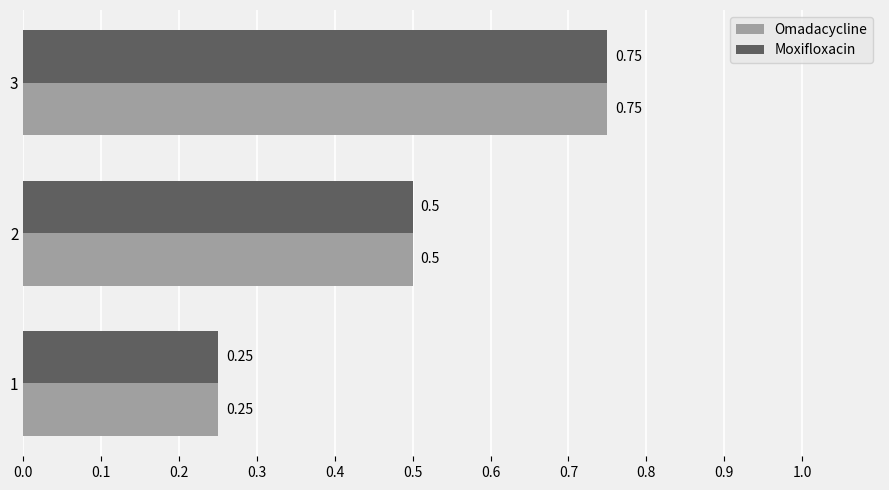

What is the average value of the Moxifloxacin series?

0.5